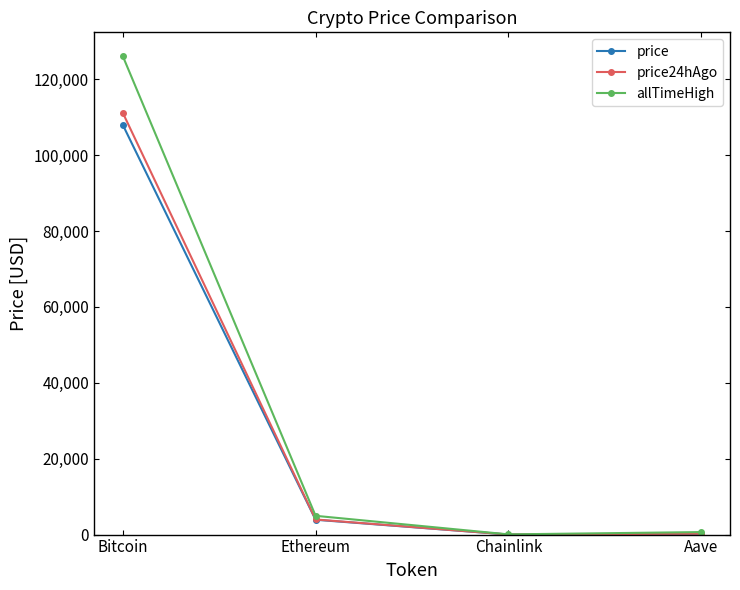

Which series has the largest total across all categories?

allTimeHigh